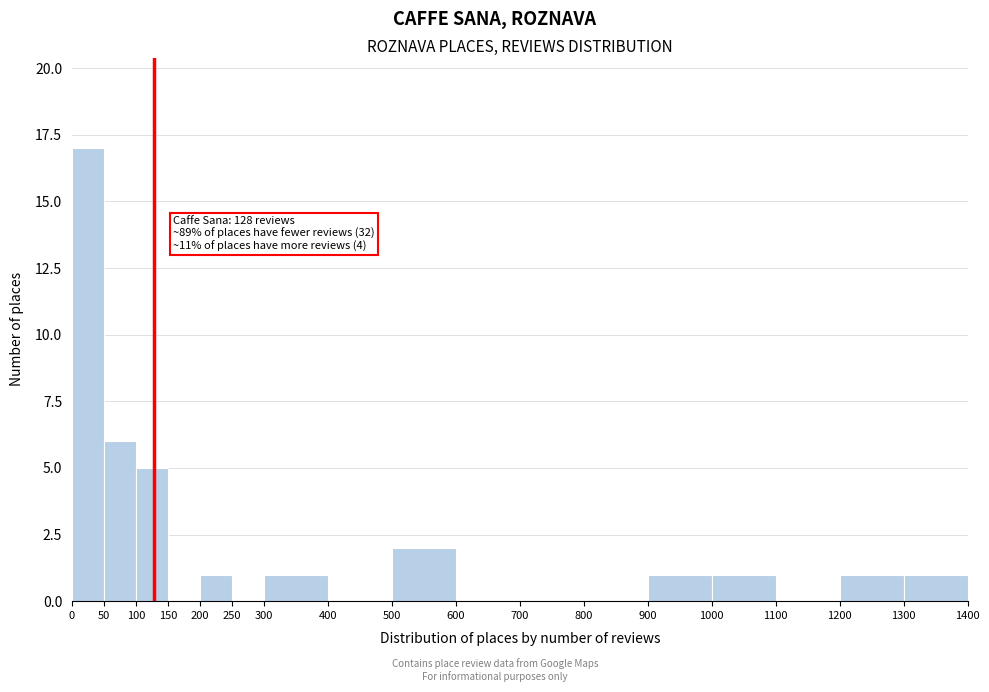

Over which range of the x-axis is the bar tallest?

0 to 50